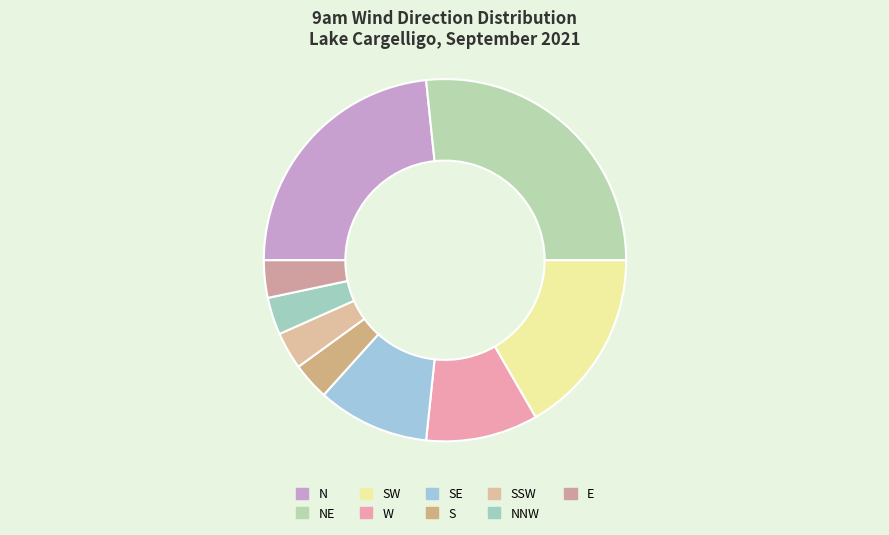

Which category has the smallest portion of the pie?

S